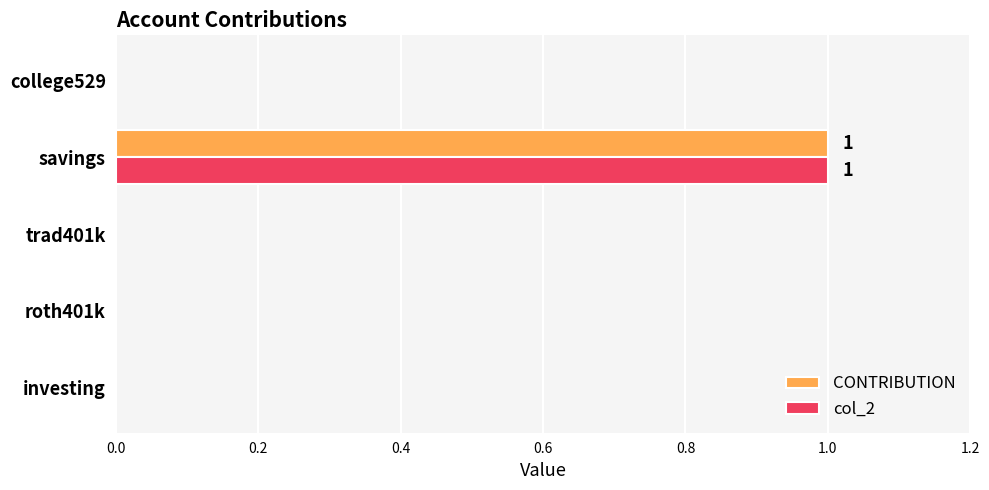

At which category is the sum across all series the highest?

savings